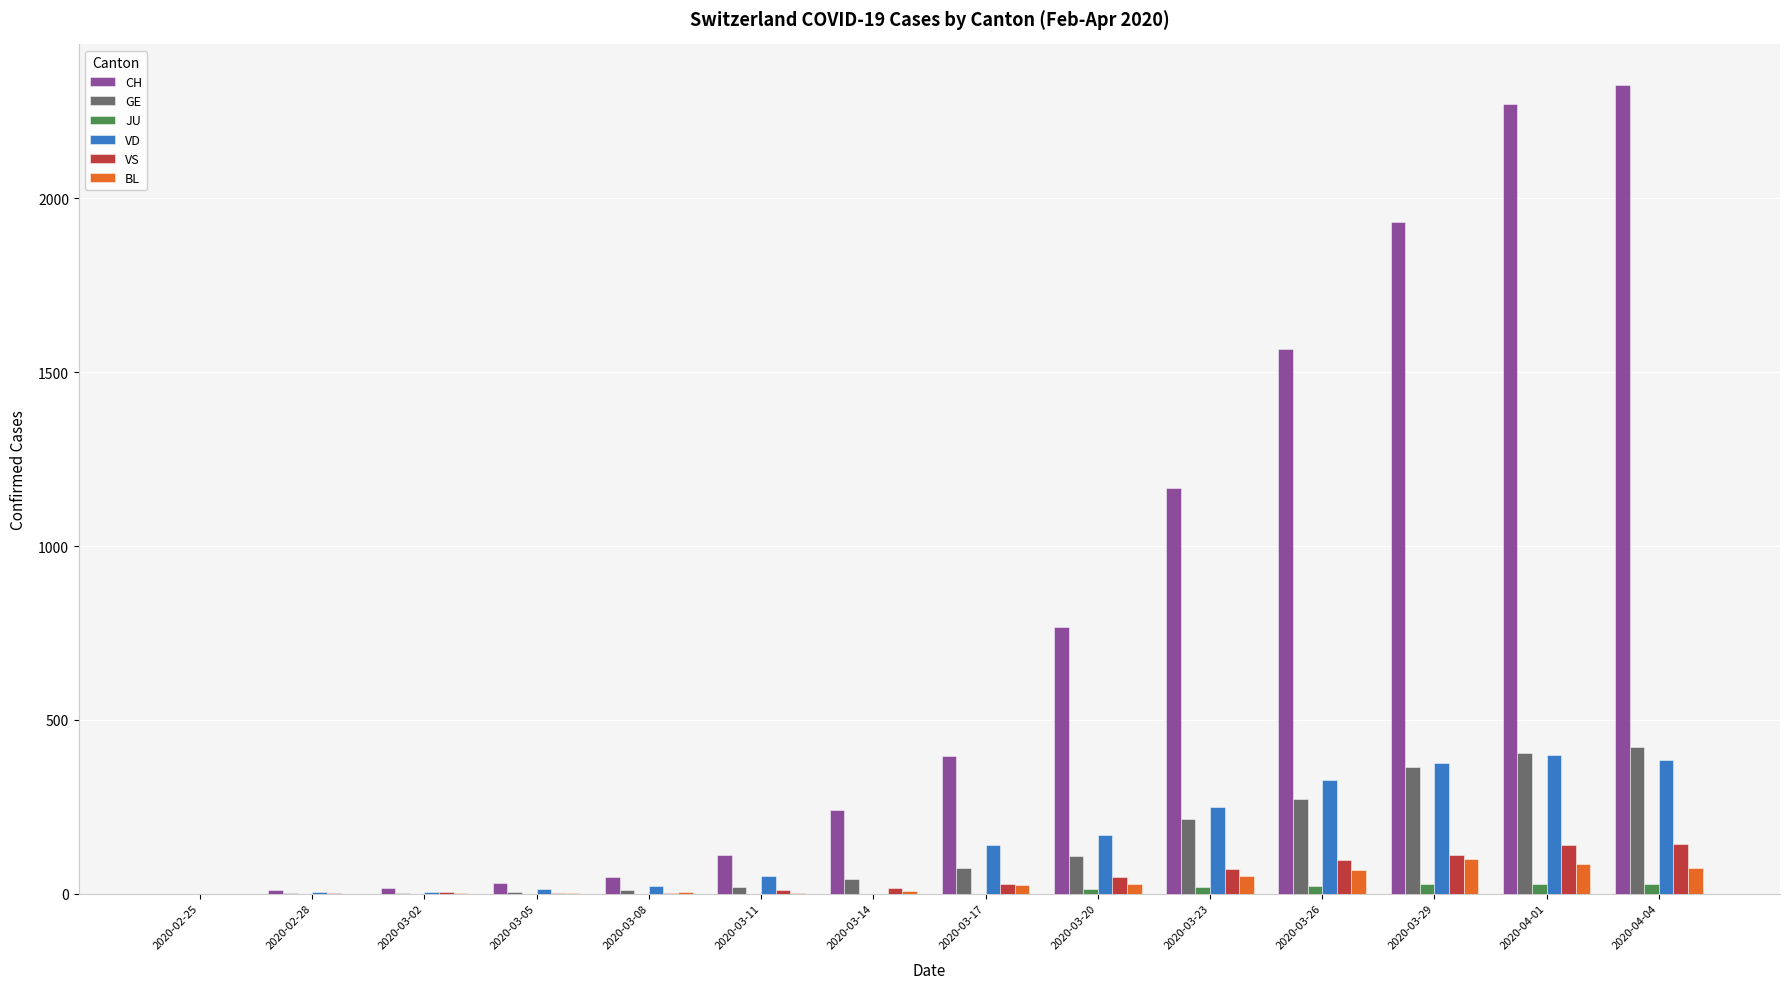

The value of JU at 2020-03-05 is 0. True or false?

True